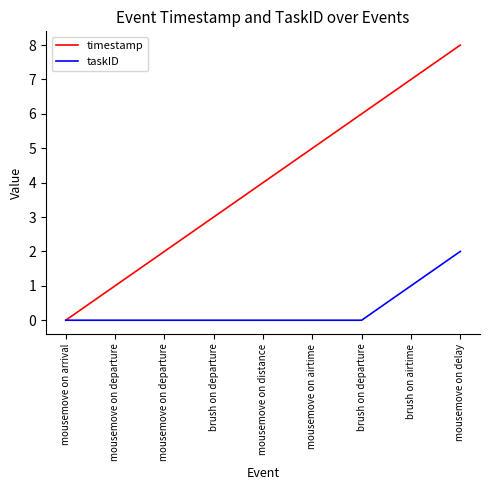

At brush on airtime, list the series in order from largest to smallest.

timestamp, taskID